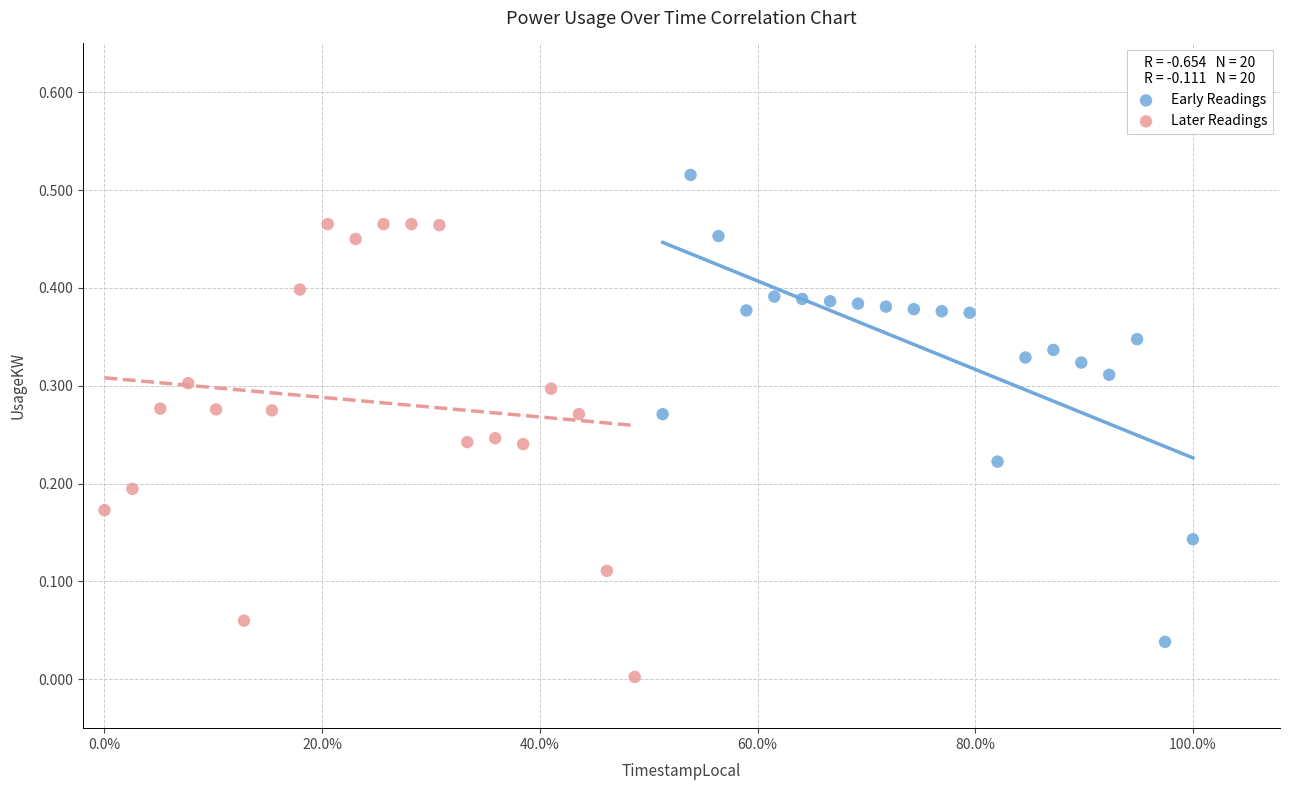

Which series contains the lowest Y value?

Later Readings